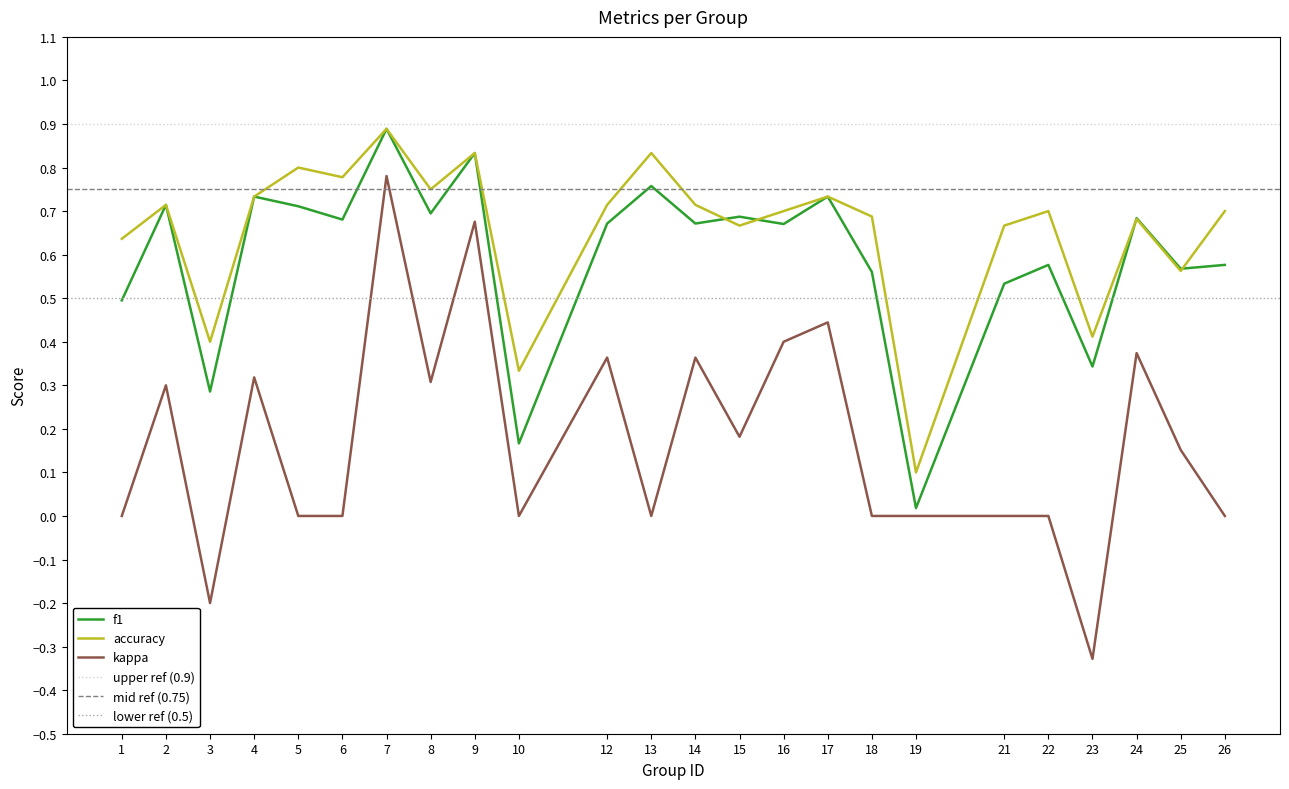

At how many categories does at least one series exceed 0?

24